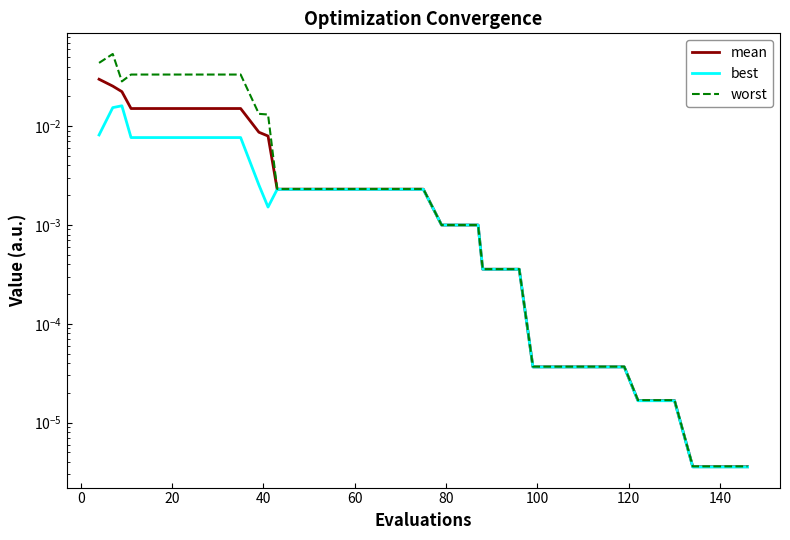

What is the label of the 5th point from the left?

60